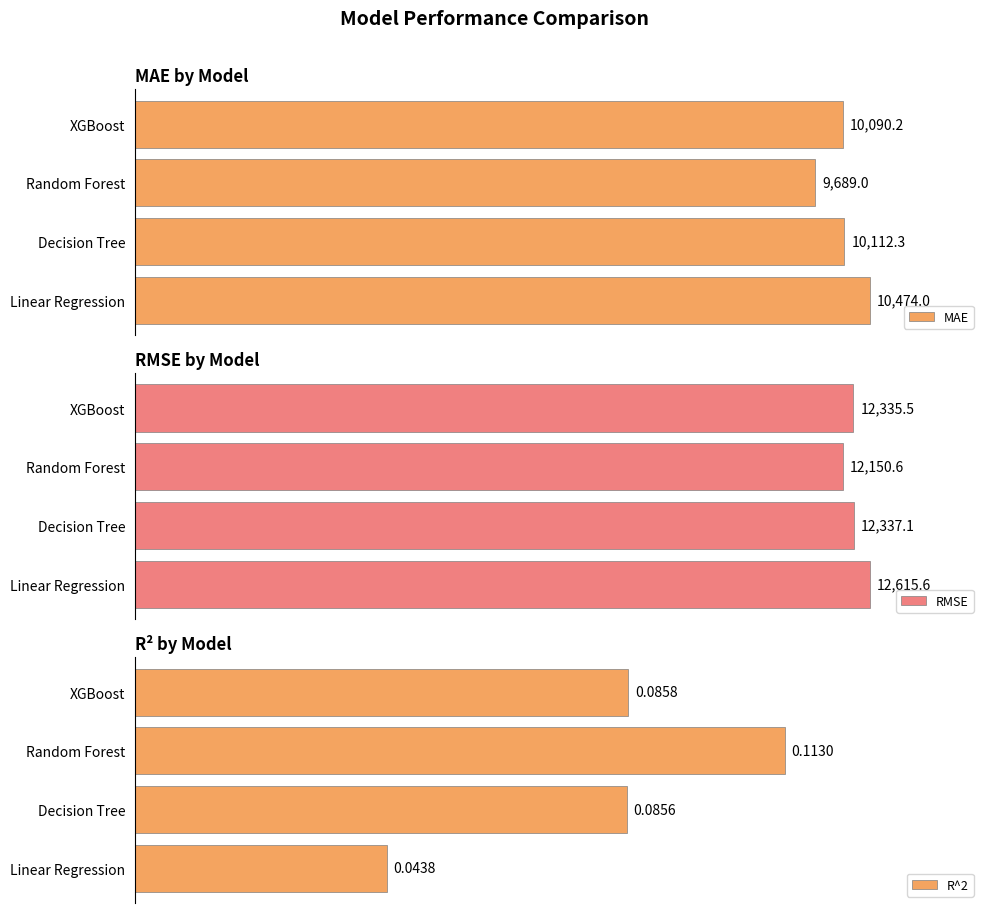

Which series has the largest total across all categories?

RMSE